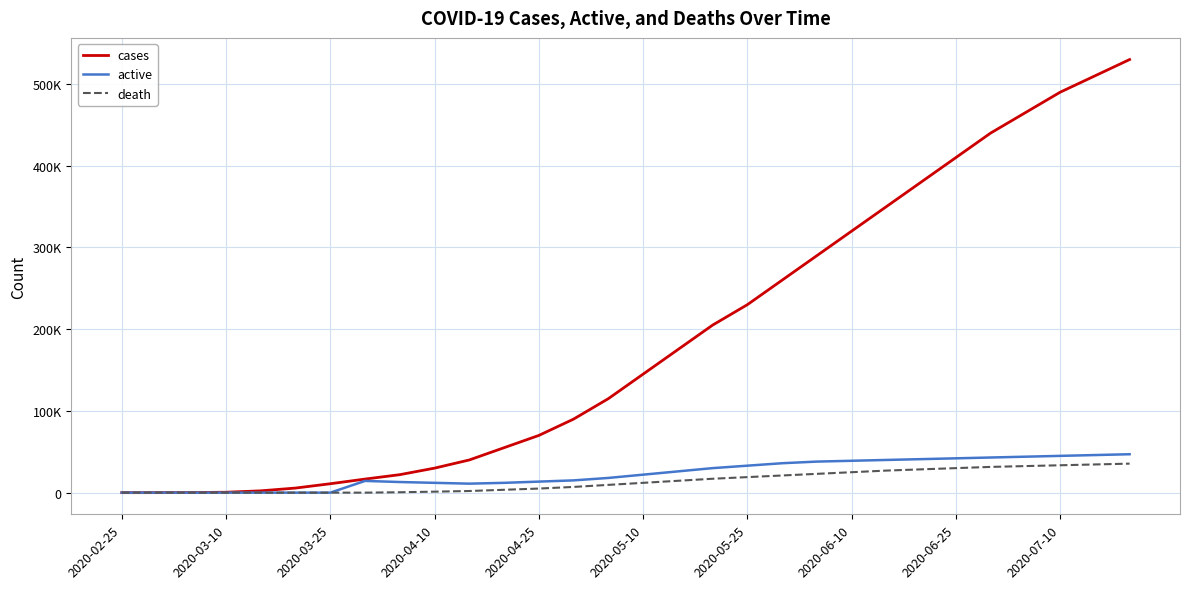

What are all the series names shown in the legend?

cases, active, death